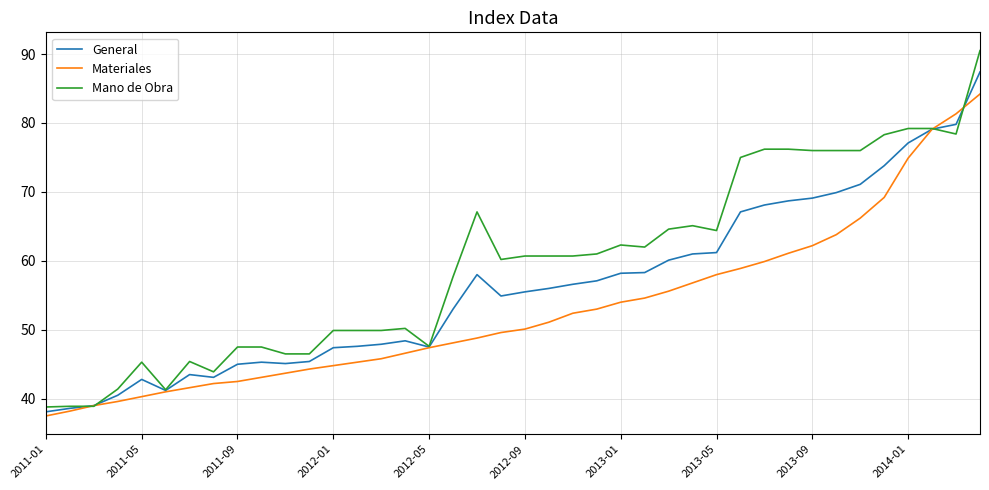

How many distinct data groups are displayed?

3